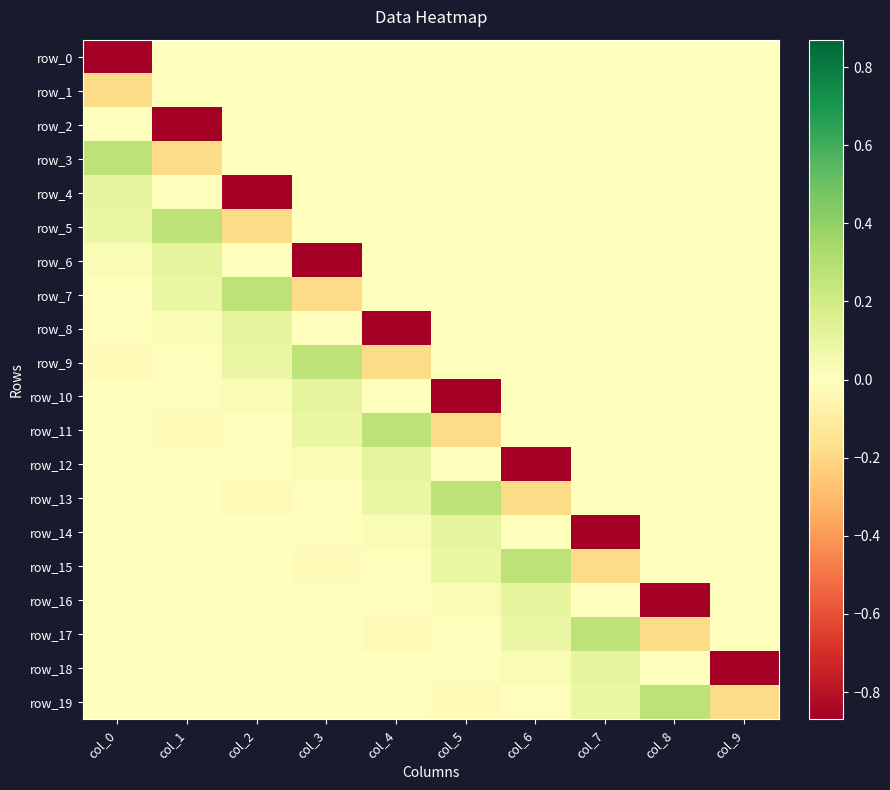

Which has a higher value, col_3 or col_6?

col_3